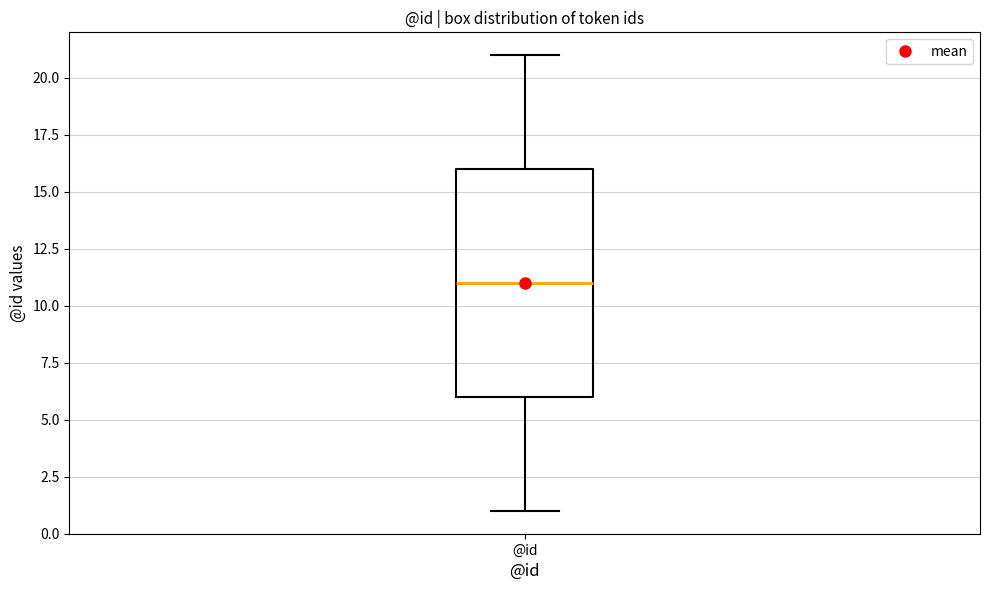

Read this box plot against the y-axis: the position of the median line, the range covered by the box, and the ends of both whiskers. The values are not printed on the chart, so give them approximately, as read against the axis.

median 11, box 6 to 16, whiskers 1 to 21